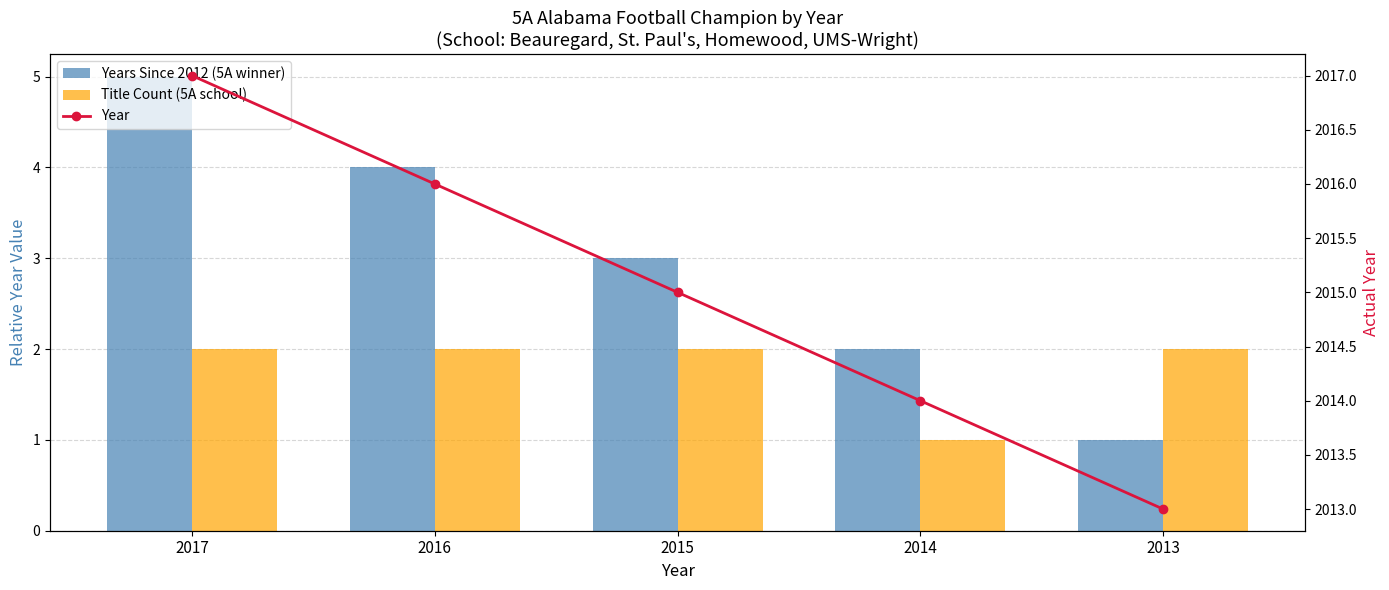

What is the sum of the Title Count (5A school) values at 2014 and 2013?

3